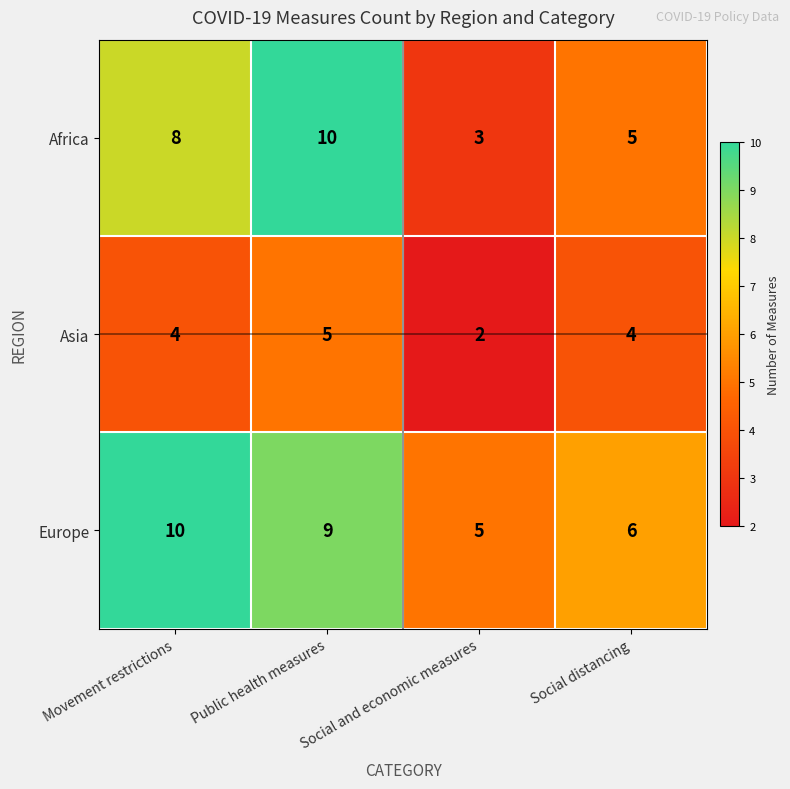

True or false: Europe has a value of 2 at Social and economic measures.

False